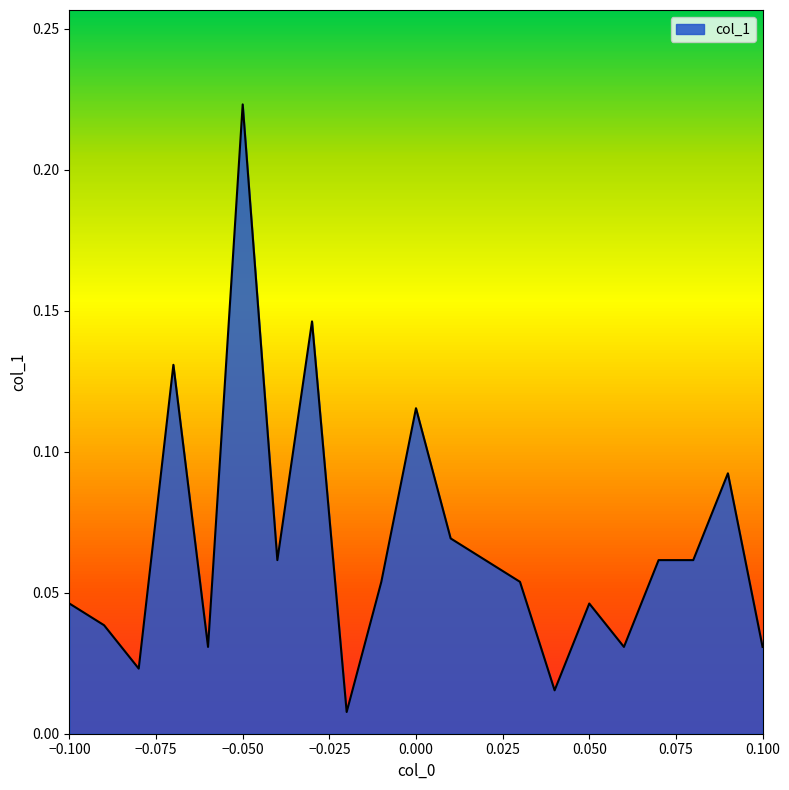

At which category does the data reach its first local peak?

-0.07